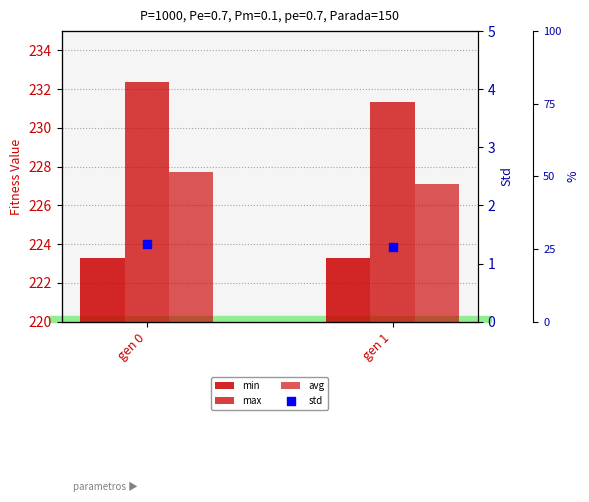

Which series has the largest total across all categories?

max